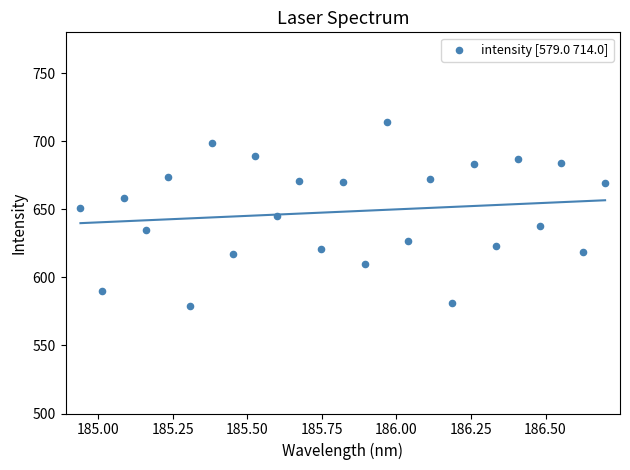

What is the range of Y values (max minus min)?

135